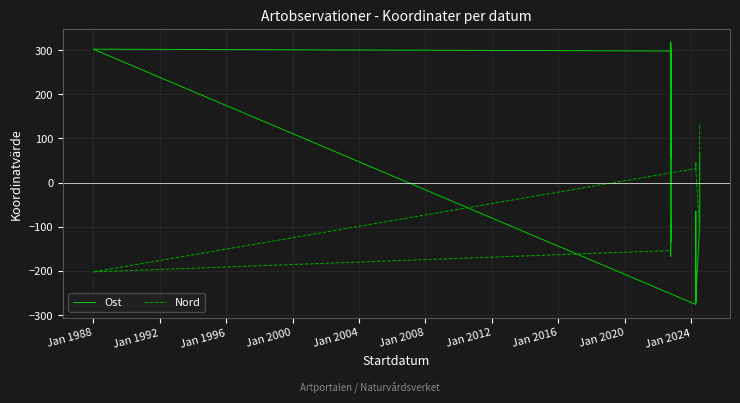

How many values in Ost are below zero?

21